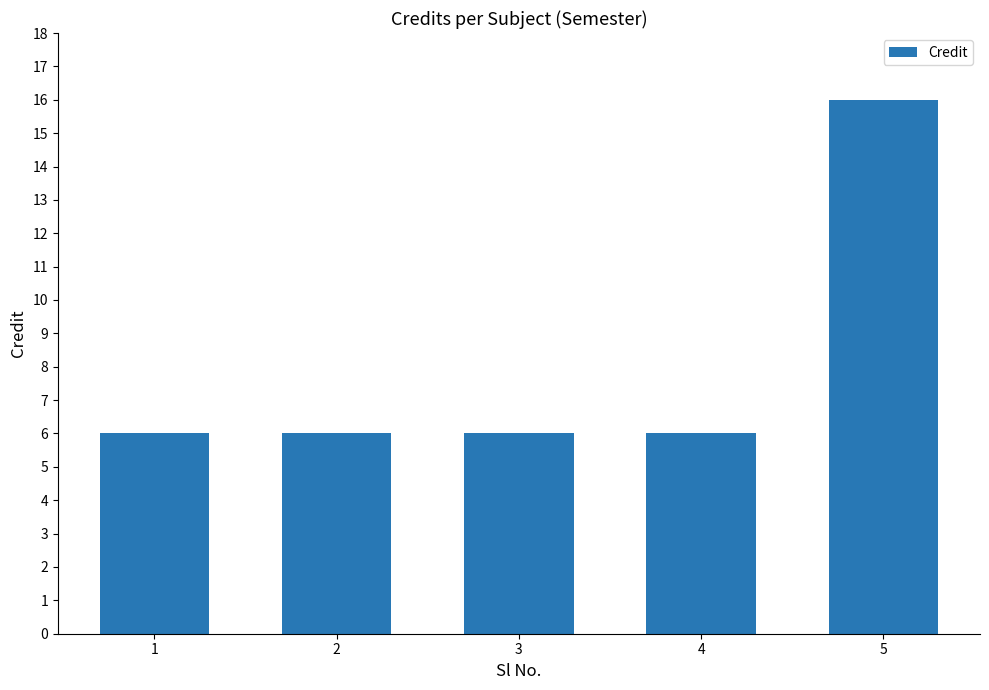

What is the greatest value displayed?

16